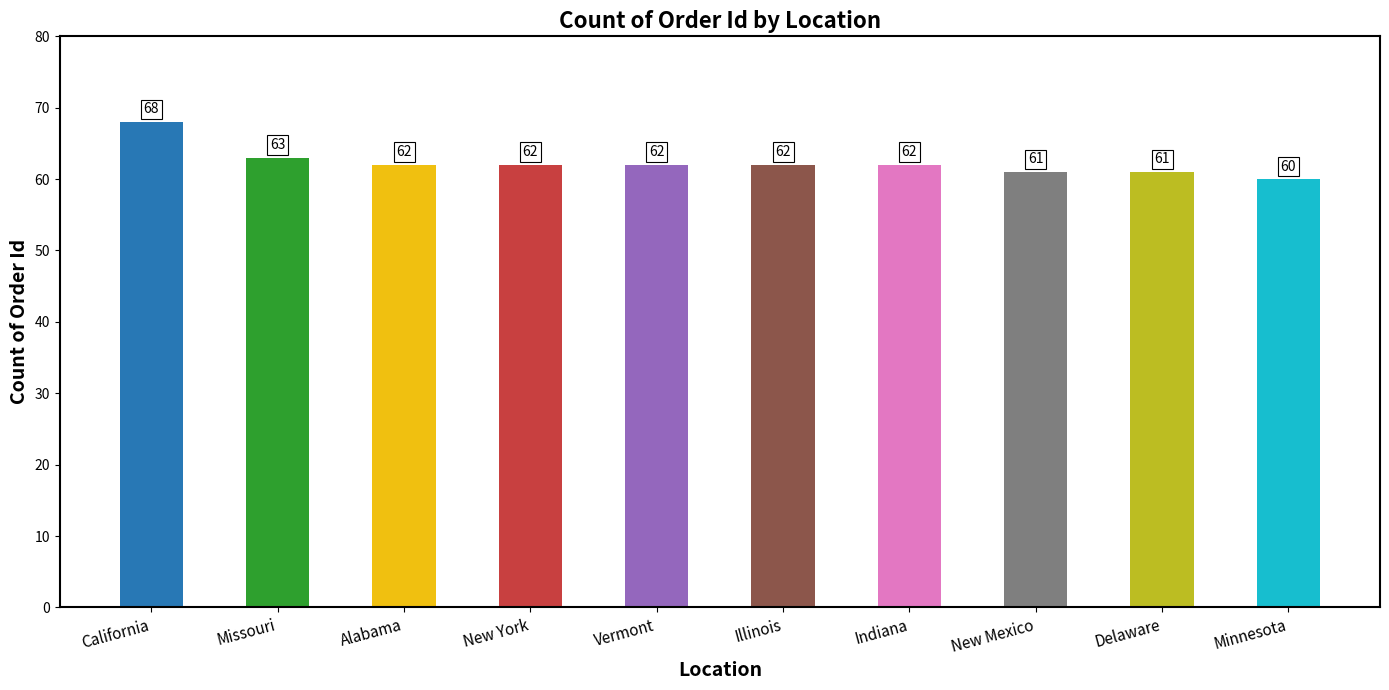

Reading left to right, list all the values displayed in this chart.

California=68	Missouri=63	Alabama=62	New York=62	Vermont=62	Illinois=62	Indiana=62	New Mexico=61	Delaware=61	Minnesota=60